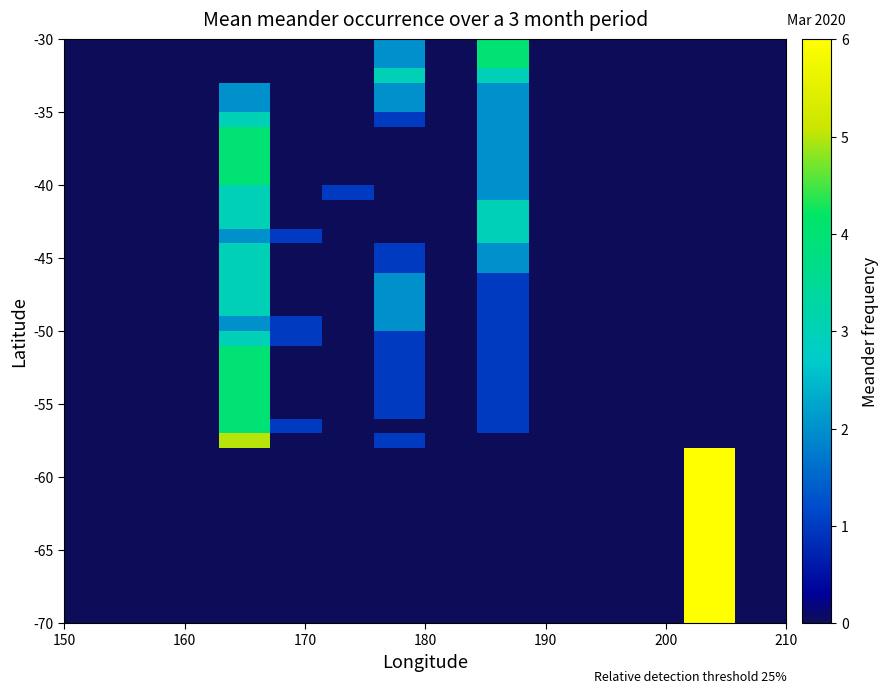

Count the number of data series in this chart.

40